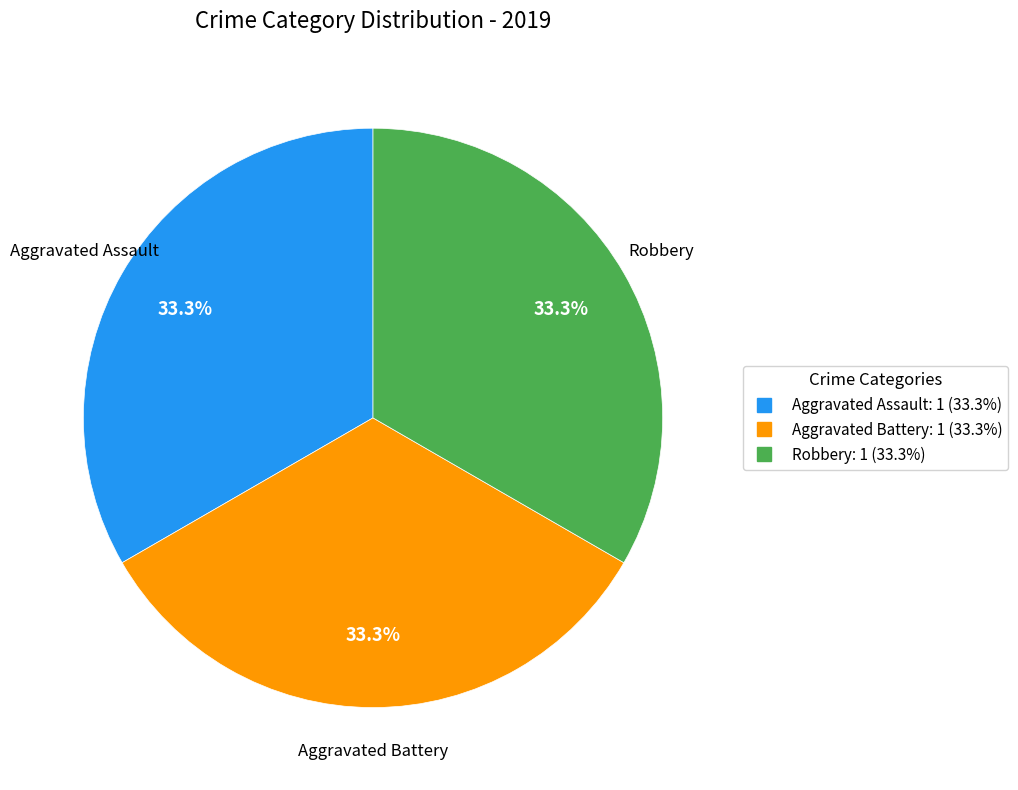

Is there any slice that represents more than half of the pie?

No